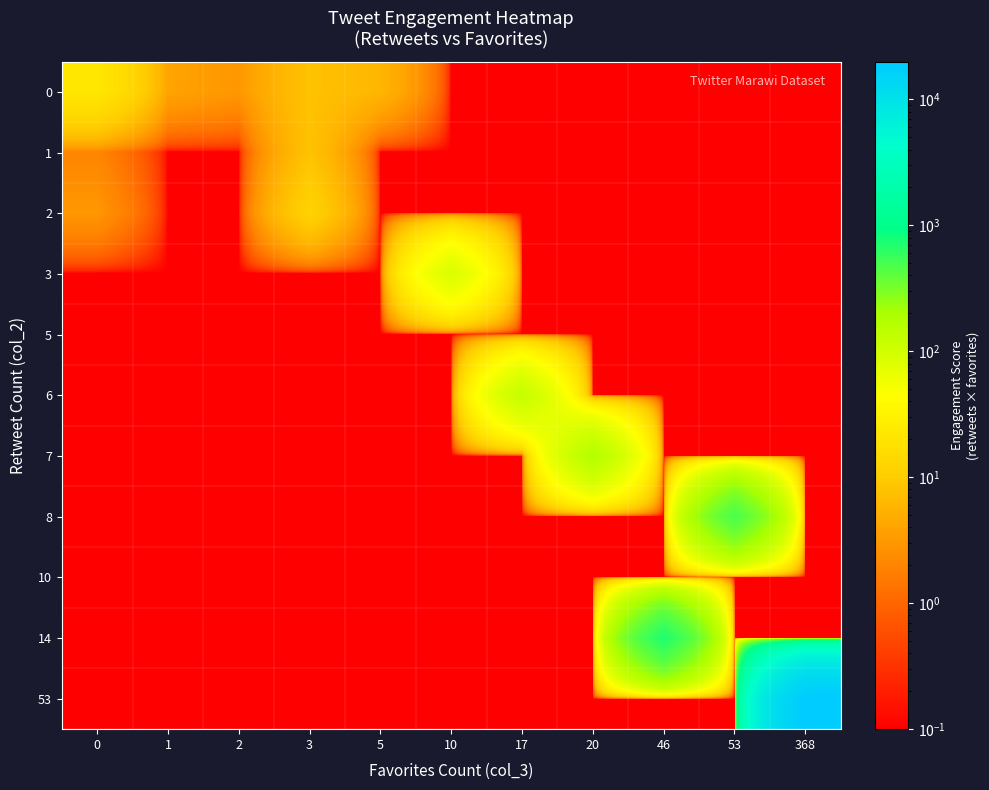

Which has a higher value, 46 or 10?

46